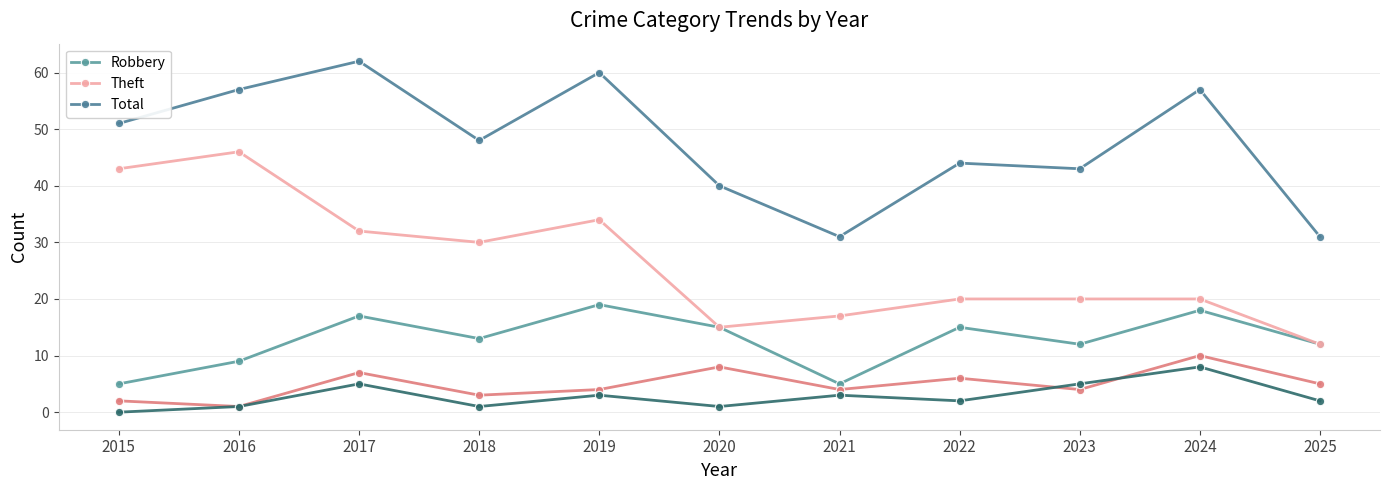

What is the spread (max minus min) of values at 2024?

49